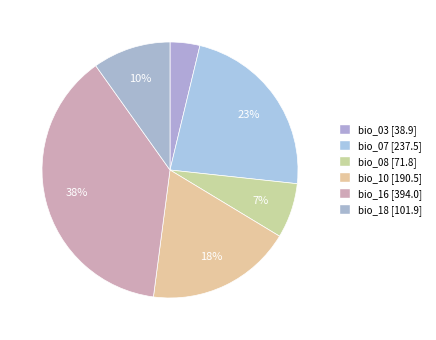

How many segments does this pie chart have?

6